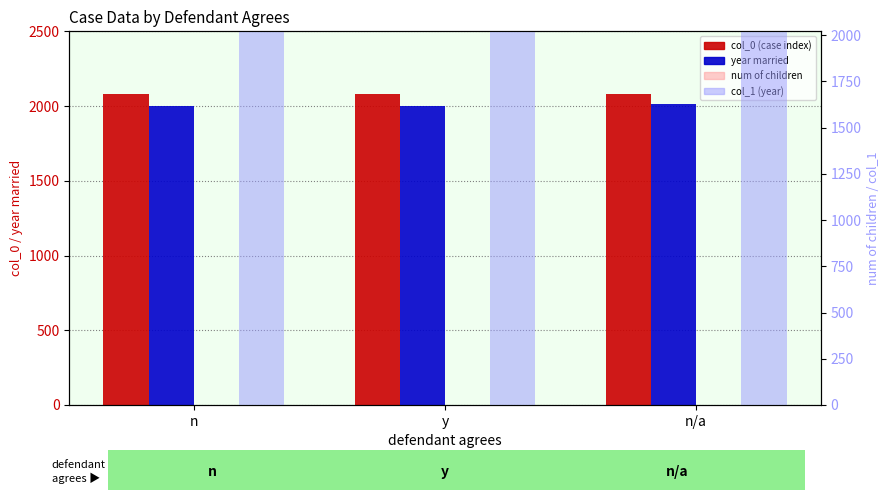

Rank the series at n from lowest to highest value.

num of children, year married, col_1 (year), col_0 (case index)